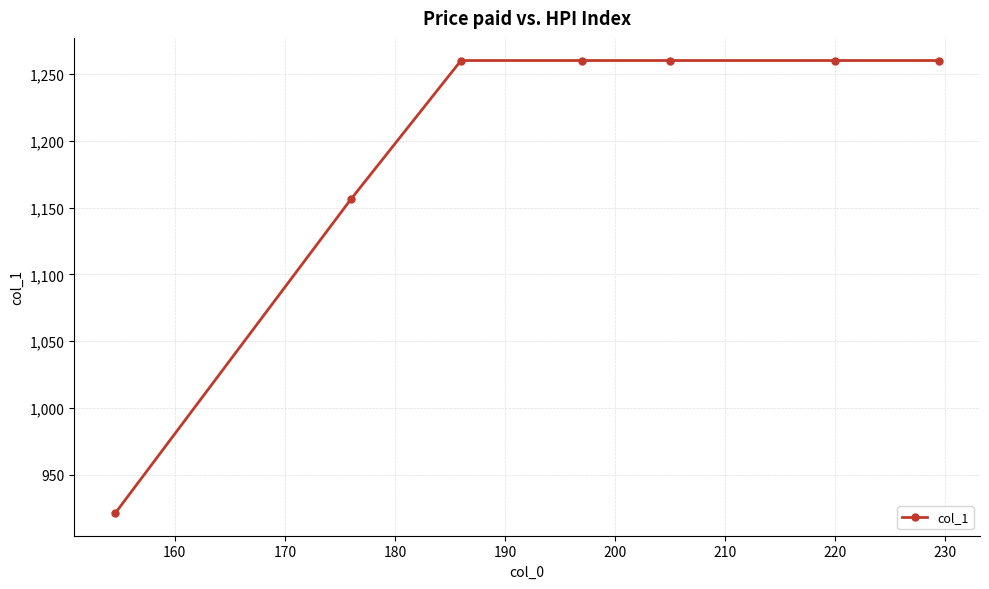

Reading left to right, transcribe all the data shown in this chart.

921.3	1156.2	1260.0	1260.0	1260.0	1260.0	1260.0